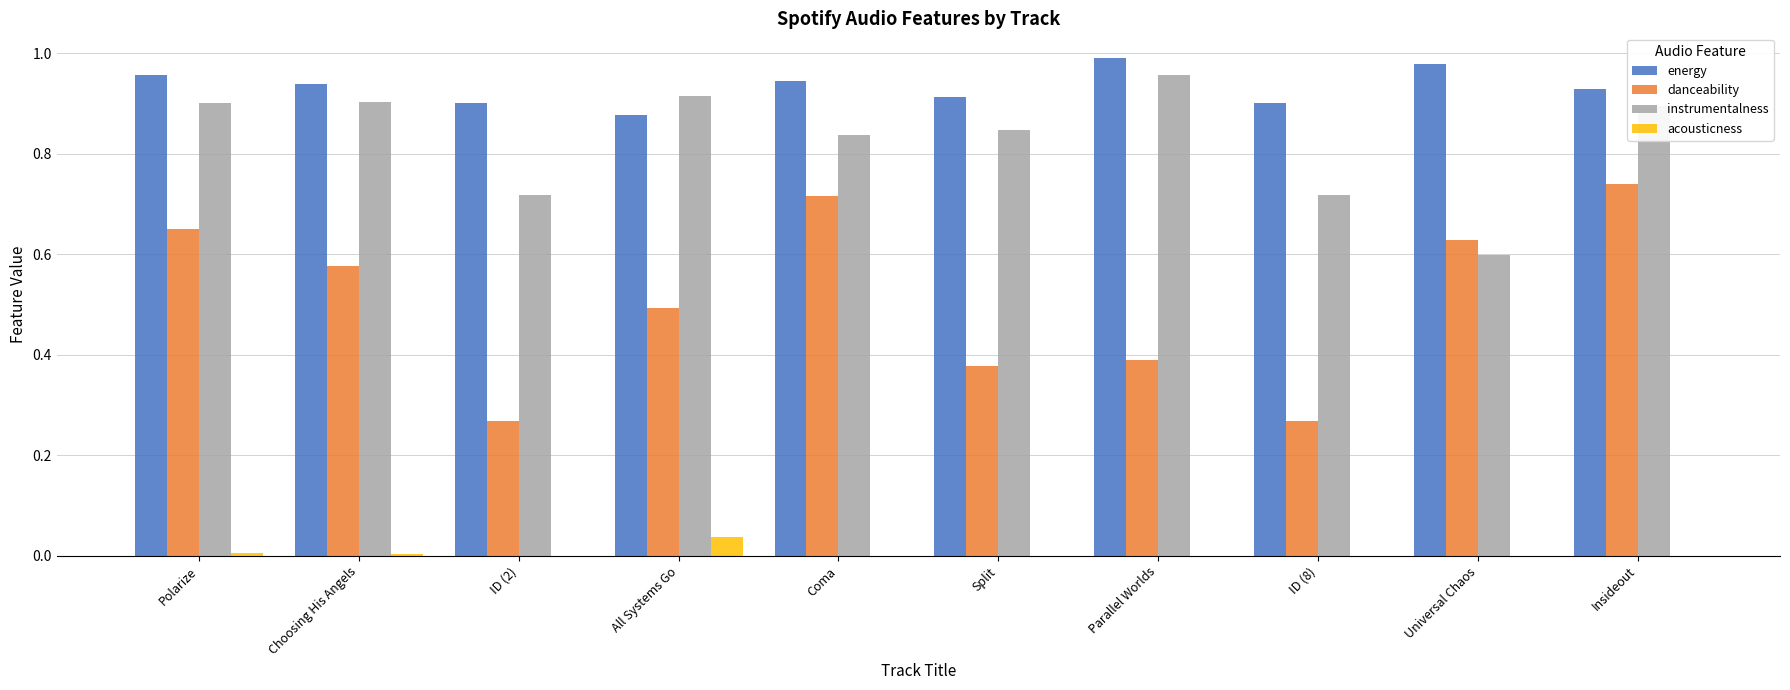

The value of instrumentalness at Universal Chaos is 0.6. True or false?

True